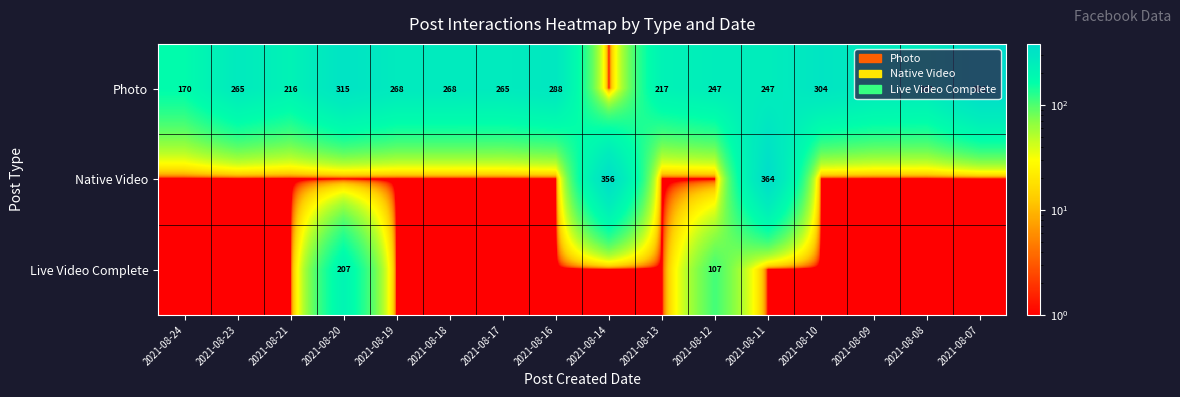

At how many categories does at least one series exceed 263?

11